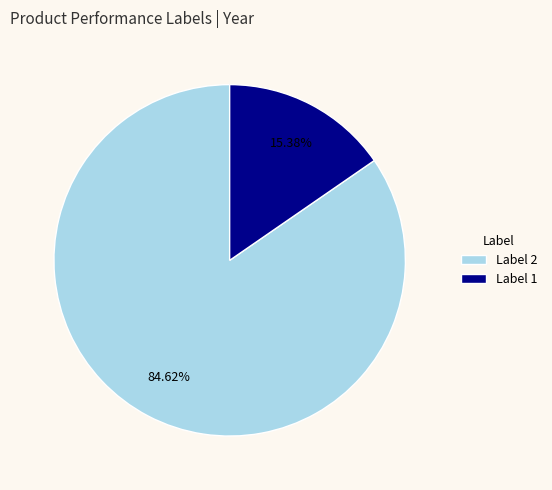

Is there a majority slice in this chart?

Yes